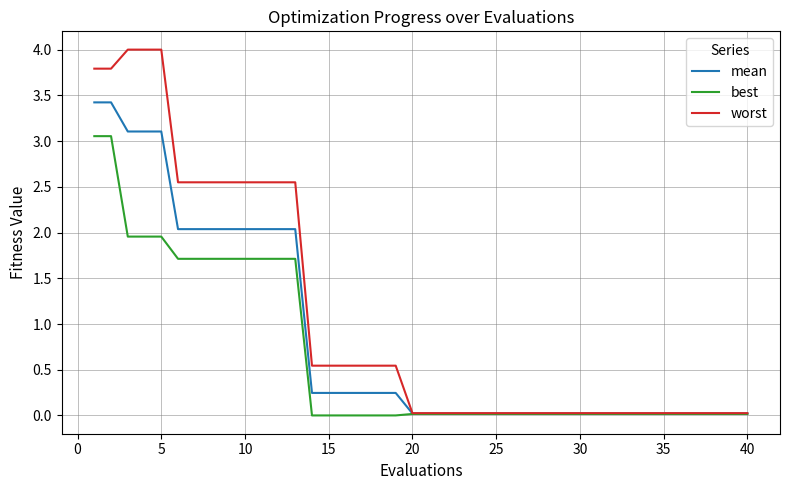

List the series in order of their overall mean, lowest first.

best, mean, worst